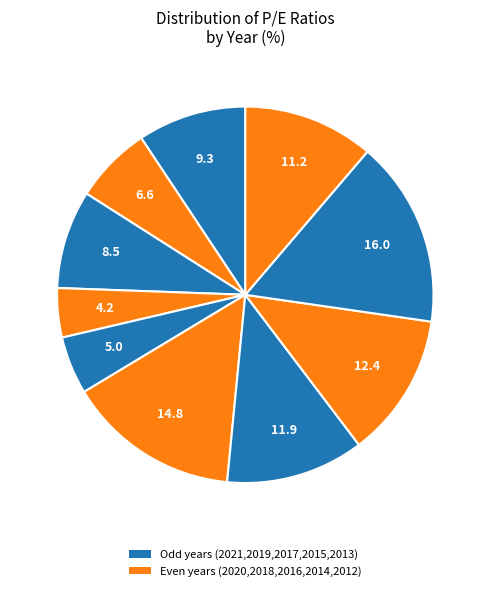

To the nearest percent, what is the average slice percentage?

10%